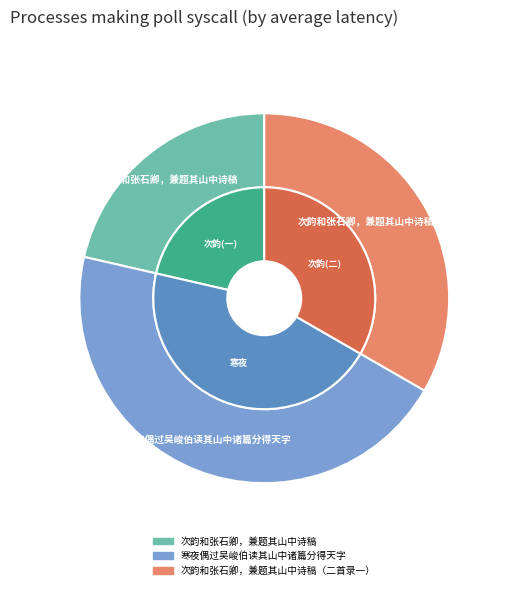

What percentage is the 次韵和张石卿，兼题其山中诗稿（二首录一） slice, to the nearest percent?

33%